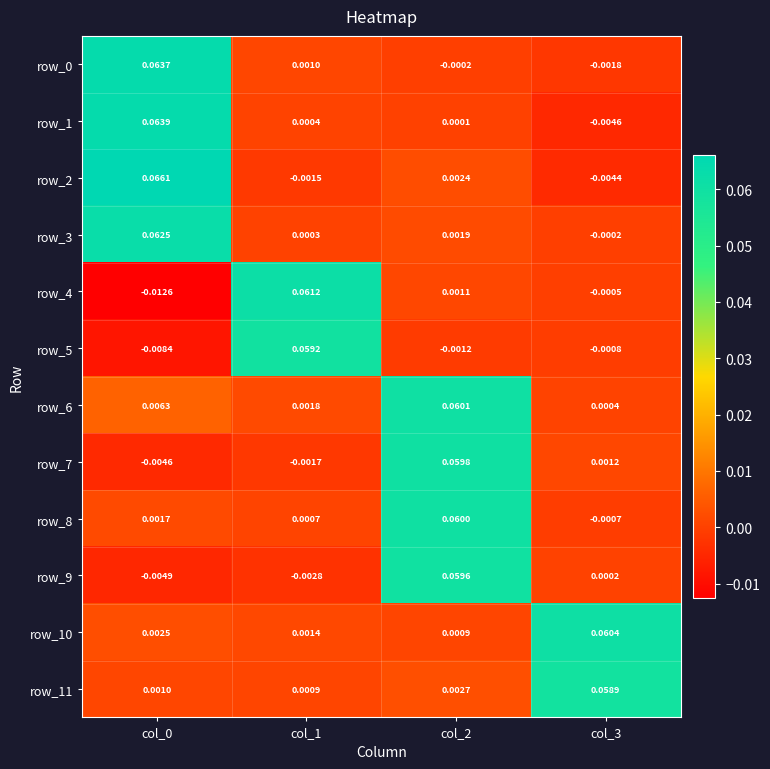

At how many categories does at least one series exceed 0?

4